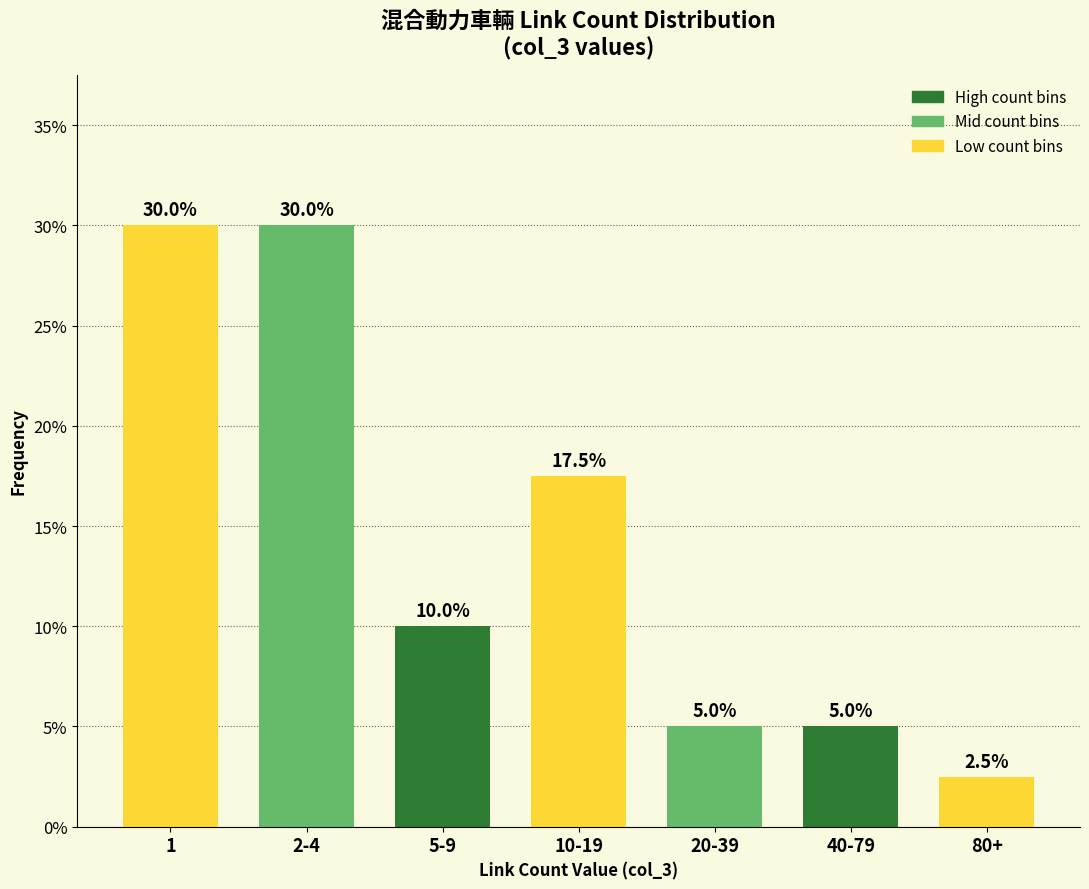

Reading left to right, what are all the values shown in this chart?

30.0	30.0	10.0	17.5	5.0	5.0	2.5